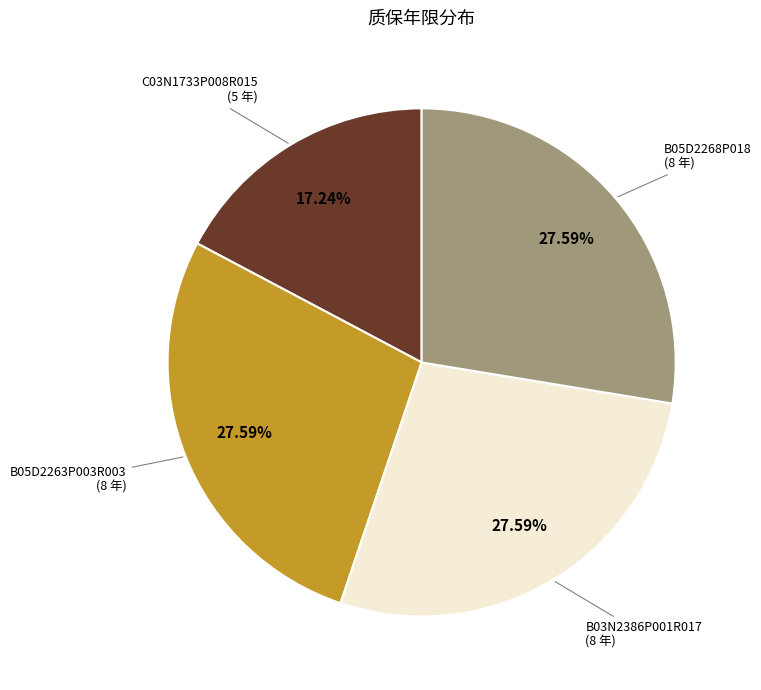

Does any single category account for the majority?

No